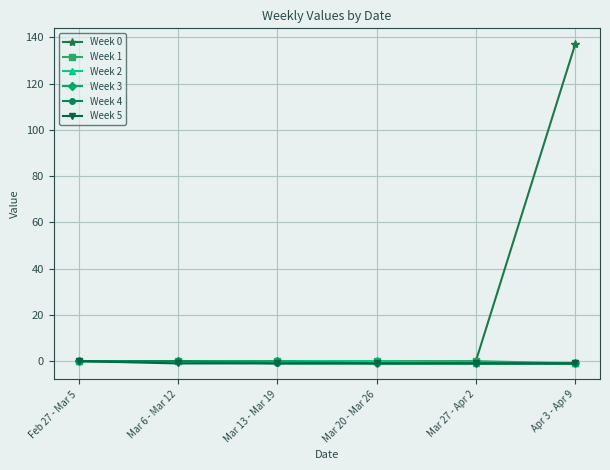

Which label corresponds to the largest value in the chart?

Apr 3 - Apr 9